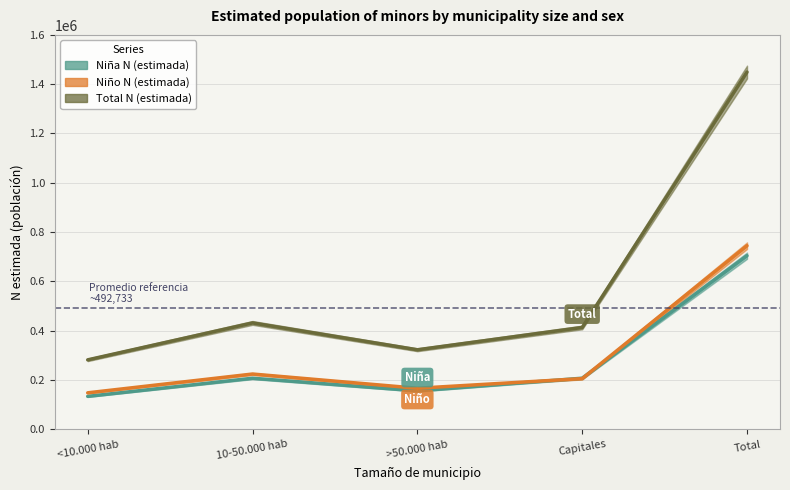

What is the total value across all series at <10.000 hab?

563566